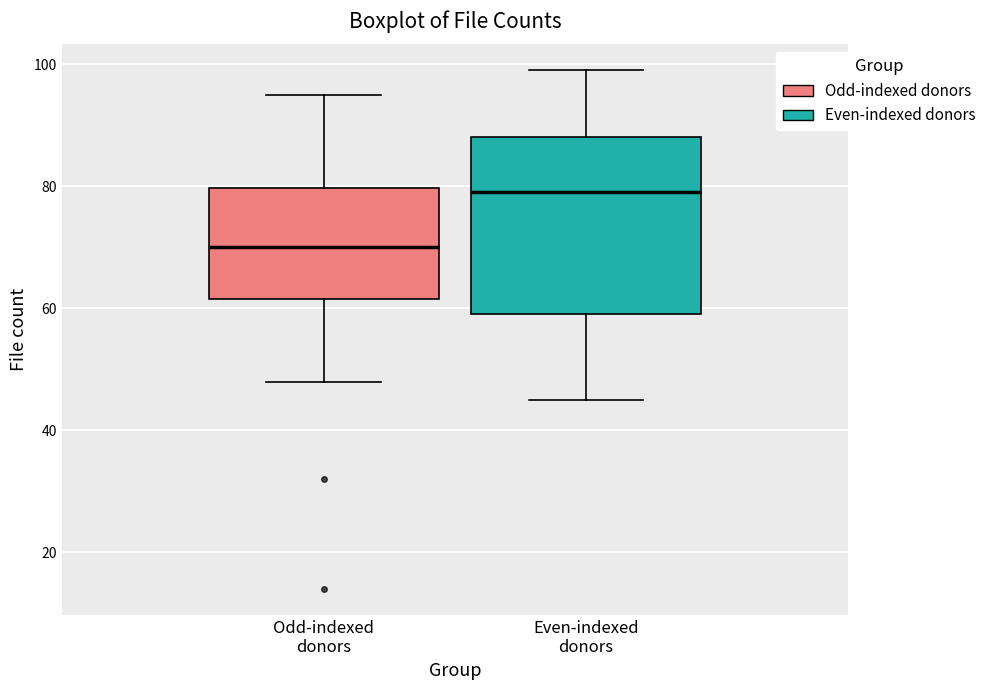

Which box is the tallest, from its lower edge to its upper edge?

Even-indexed donors